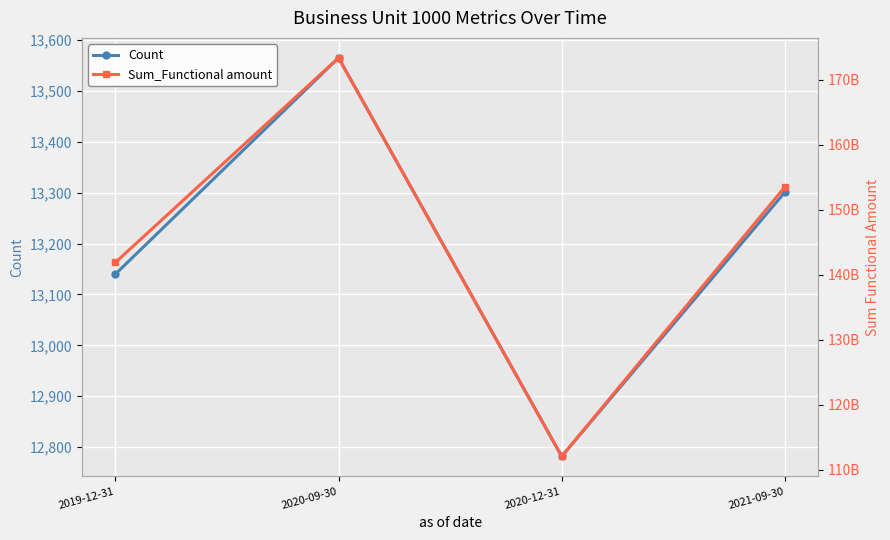

The Sum_Functional amount series shows 153529188199 at 2021-09-30. True or false?

True